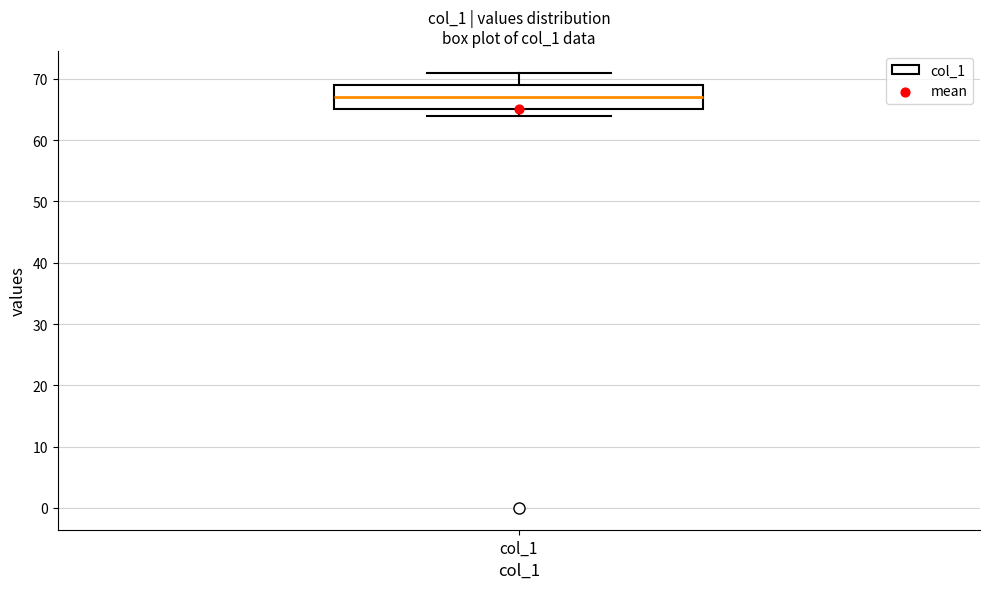

Transcribe this box plot: give where the median line is, the range the box spans, and where the two whiskers end, as read against the y-axis. The values are not printed on the chart, so give them approximately, as read against the axis.

median 67, box 65 to 69, whiskers 64 to 71